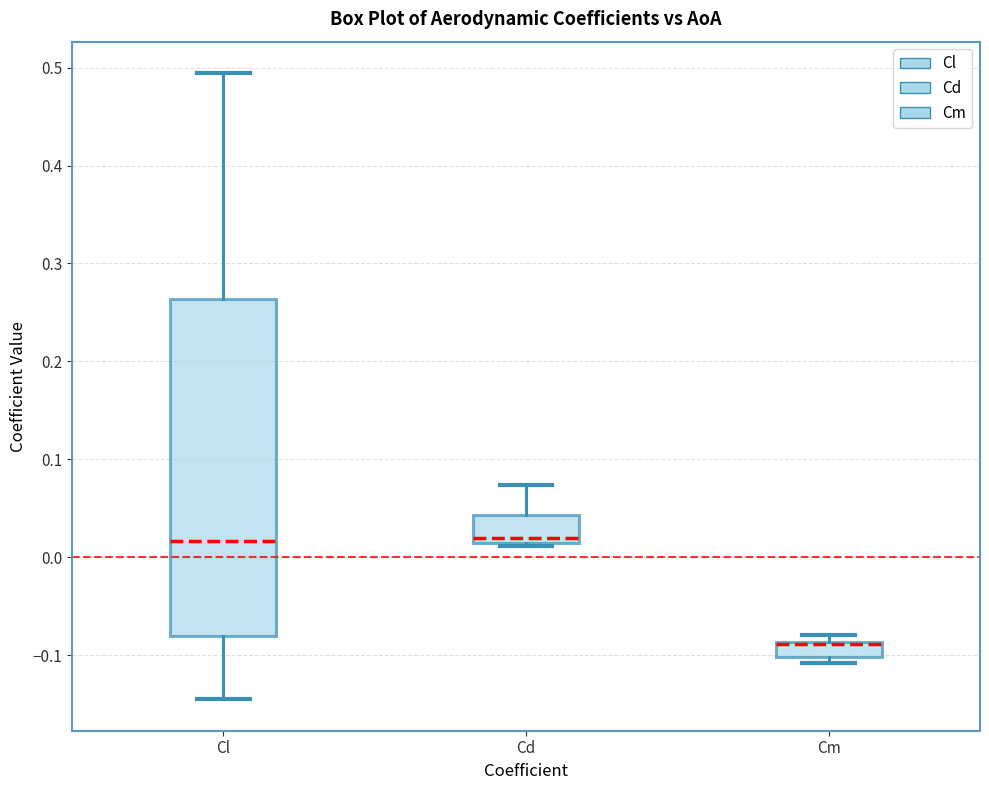

Where is the lower edge of the box for Cd on the y-axis? The values are not printed on the chart, so give them approximately, as read against the axis.

0.01